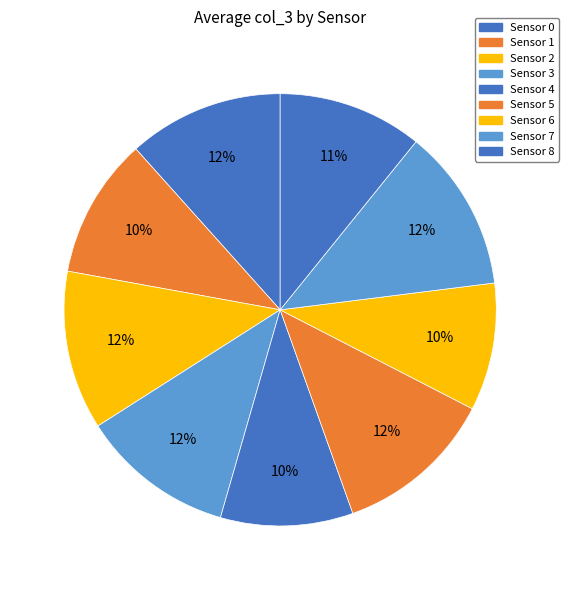

What is the total percentage of Sensor 5 and Sensor 1?

22.5%